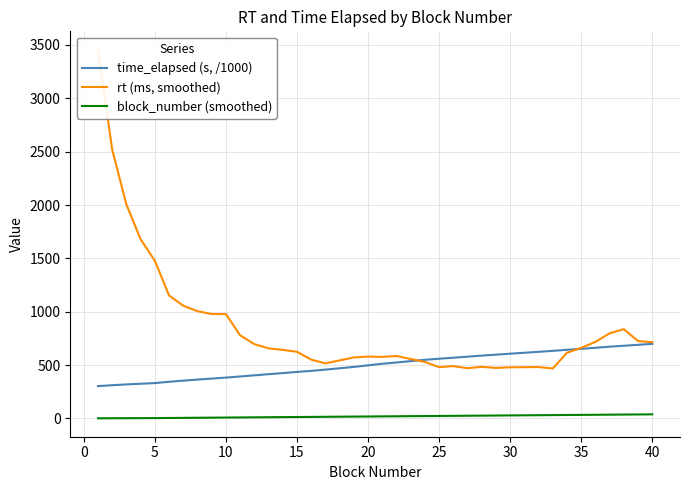

Rank the series by their average value, from highest to lowest.

rt (ms, smoothed), time_elapsed (s, /1000), block_number (smoothed)